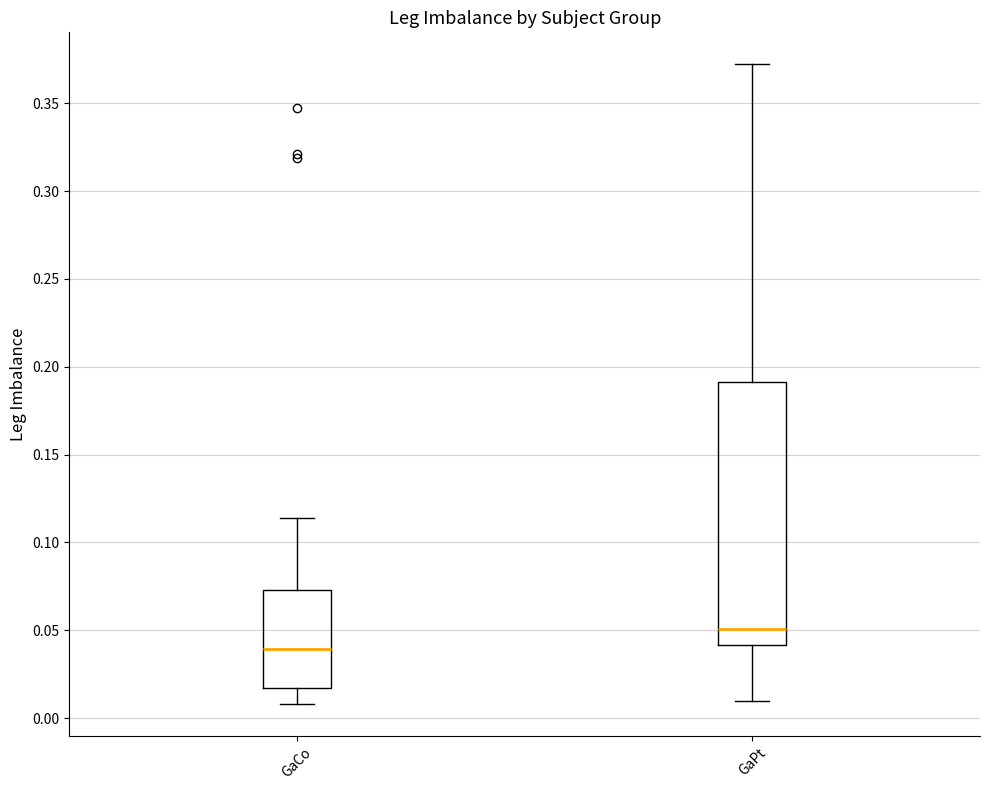

Reading left to right, read every box against the y-axis: the position of its median line, the range the box covers, and the ends of its whiskers. The values are not printed on the chart, so give them approximately, as read against the axis.

GaCo: median 0.040, box 0.015 to 0.075, whiskers 0.010 to 0.115
GaPt: median 0.050, box 0.040 to 0.190, whiskers 0.010 to 0.370